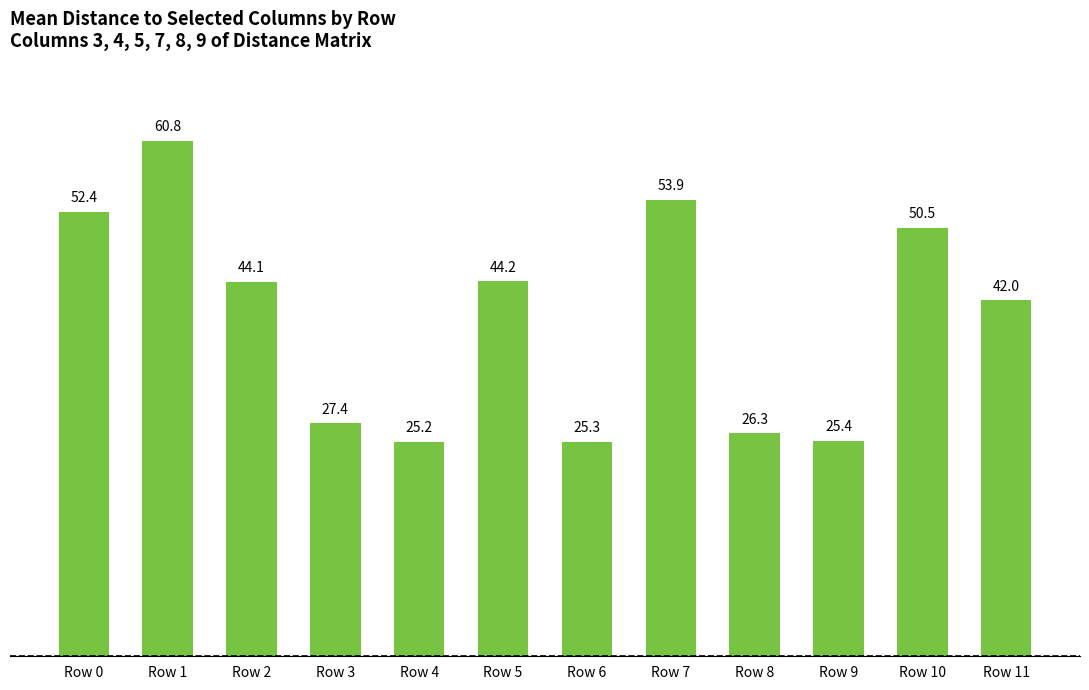

What is the average value?

39.8